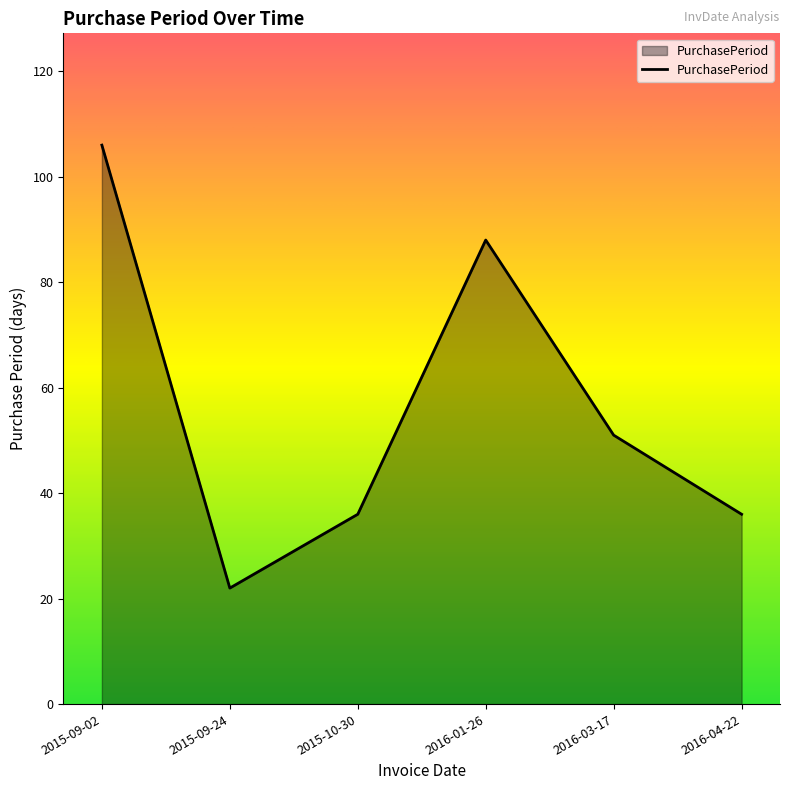

Where is the first local maximum?

2016-01-26